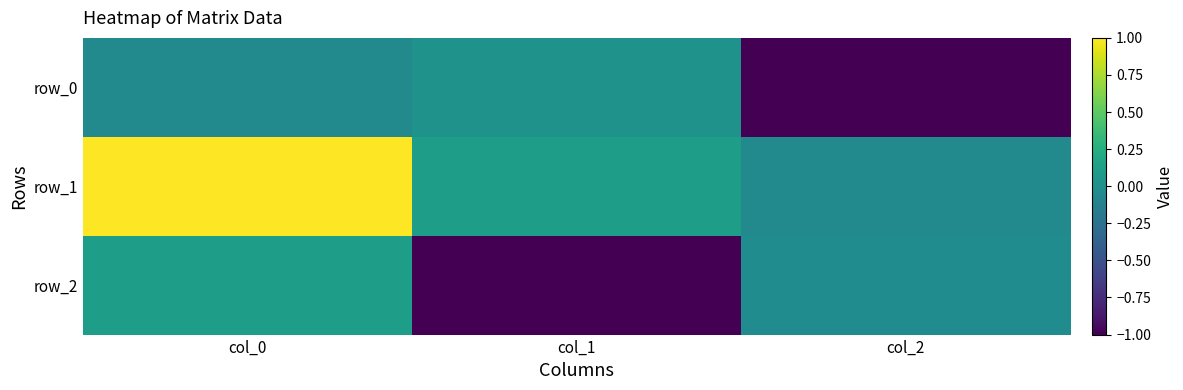

Reading left to right, extract all data points from this chart.

row_0: col_0=-0.0	col_1=0.0	col_2=-1.0
row_1: col_0=1.0	col_1=0.1	col_2=-0.0
row_2: col_0=0.1	col_1=-1.0	col_2=-0.0